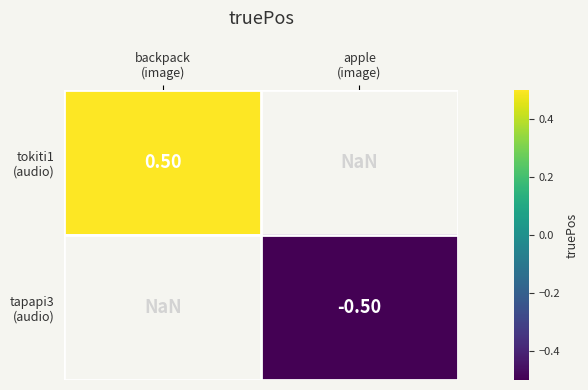

How many values in the tapapi3 (audio) series are below 0?

1